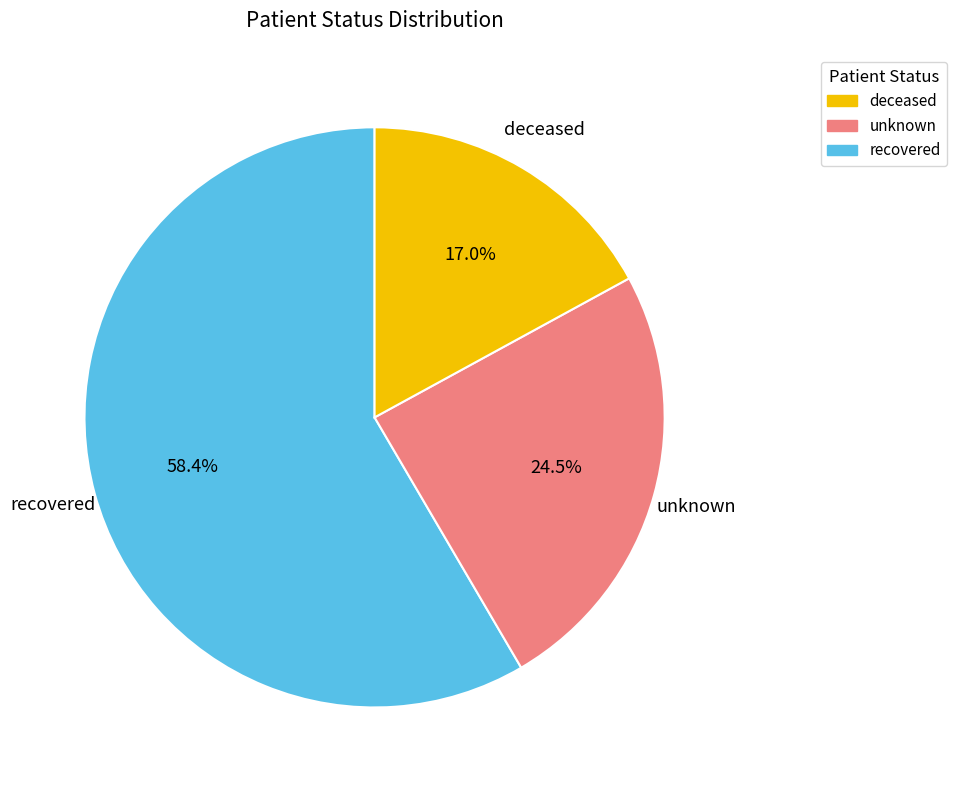

Is there a majority slice in this chart?

Yes